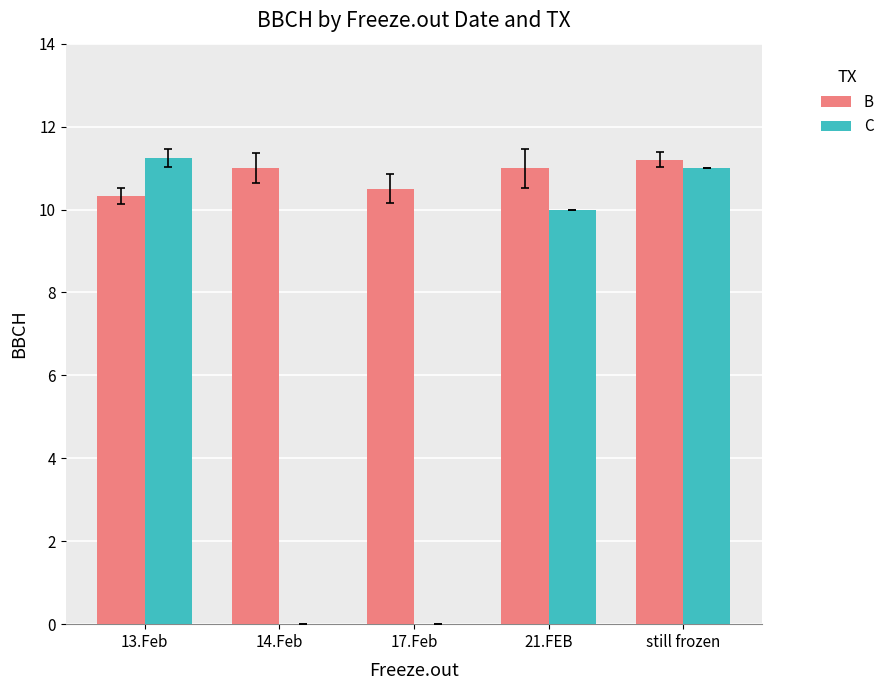

What is the sum of the B values at 21.FEB and 13.Feb?

21.3